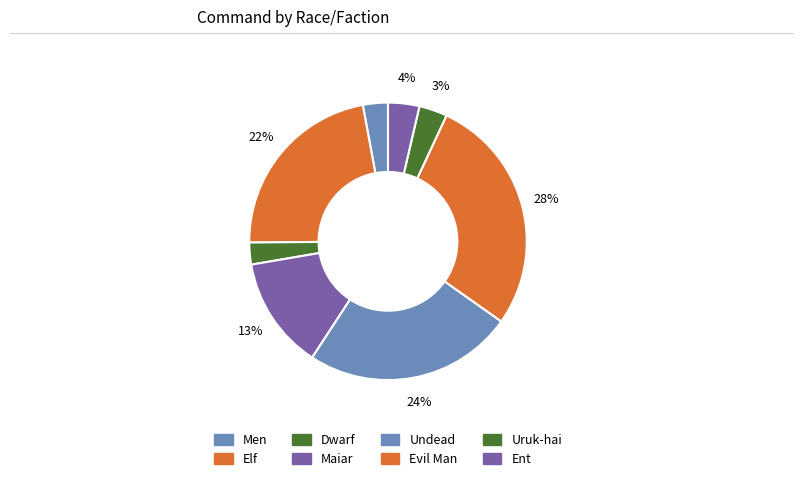

What is the change in value from Maiar to Undead?

+62